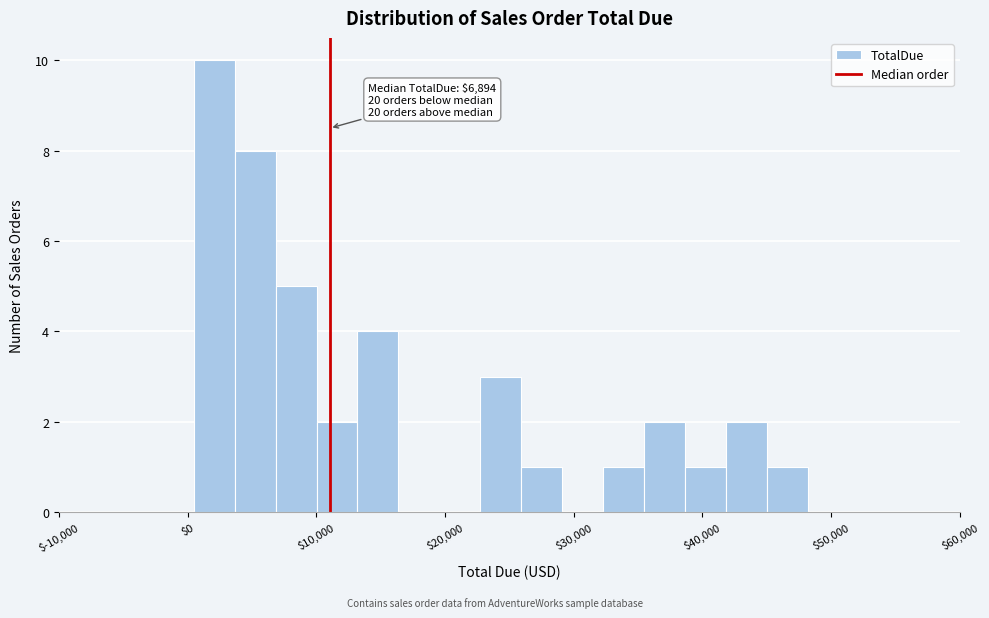

Around what value on the x-axis is the tallest bar? Give the approximate position of its centre, as read against the axis.

2000